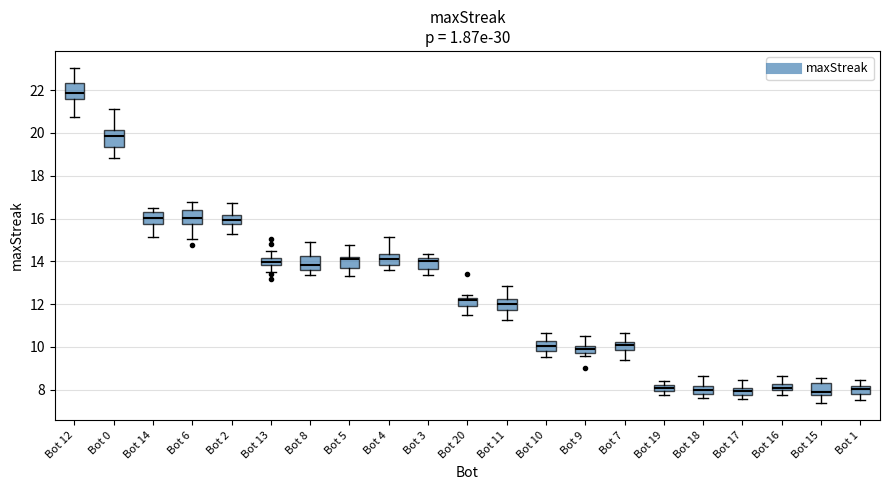

Where does the upper whisker of the box for Bot 7 end on the y-axis? The values are not printed on the chart, so give them approximately, as read against the axis.

10.6